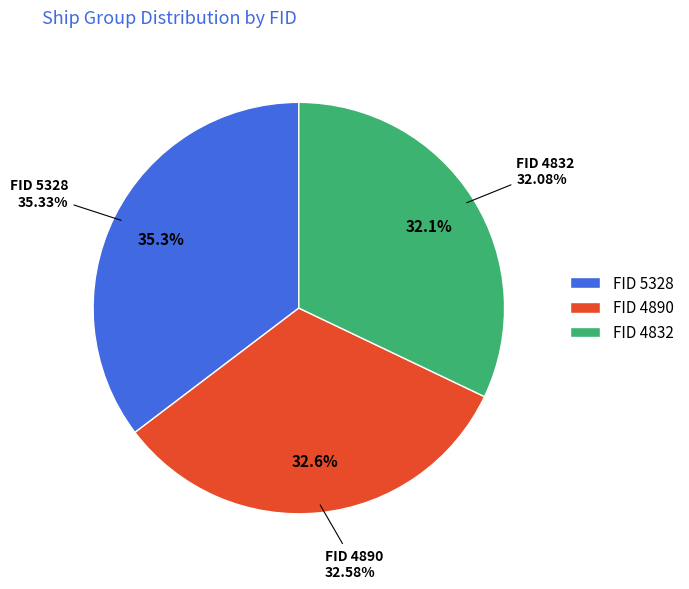

Which slice is the smallest?

4832